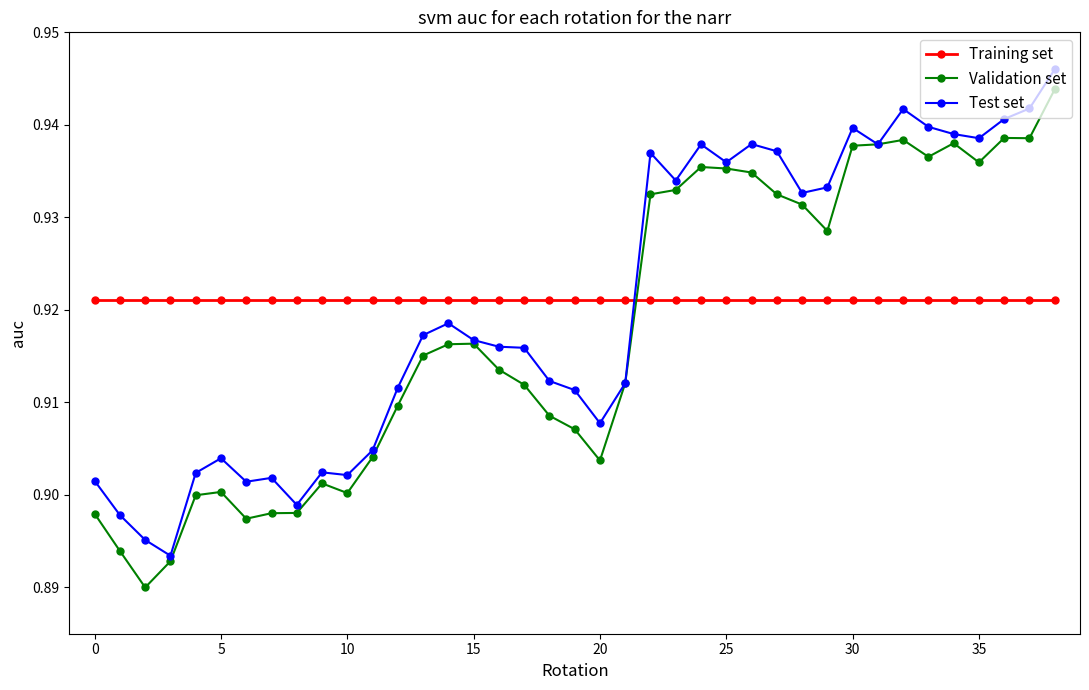

How many intersections are there between Training set and Test set?

1